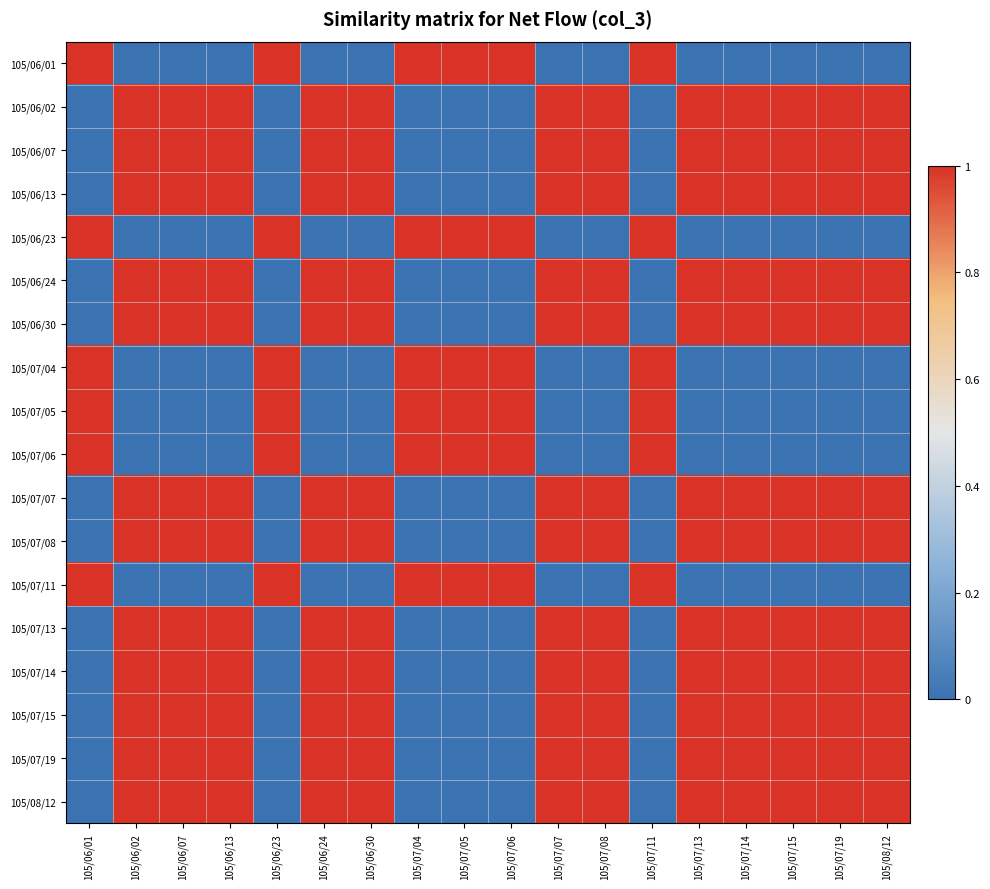

At which category does the chart reach its minimum across all series?

105/06/02